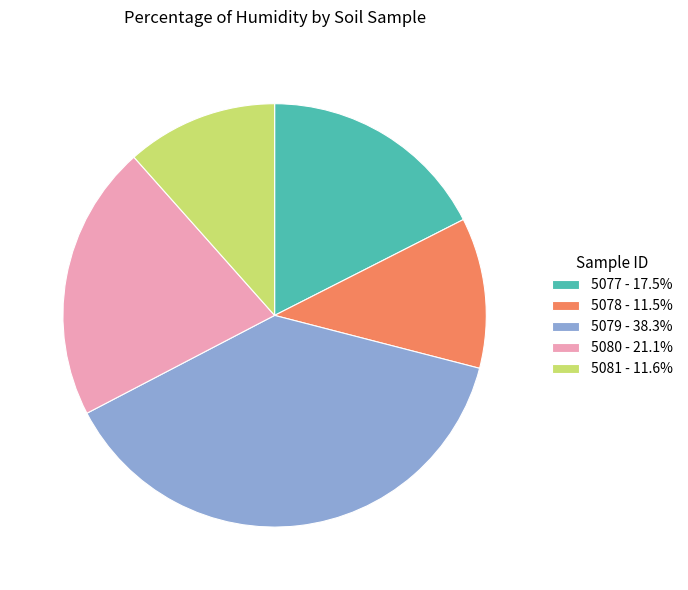

Does any single category account for the majority?

No